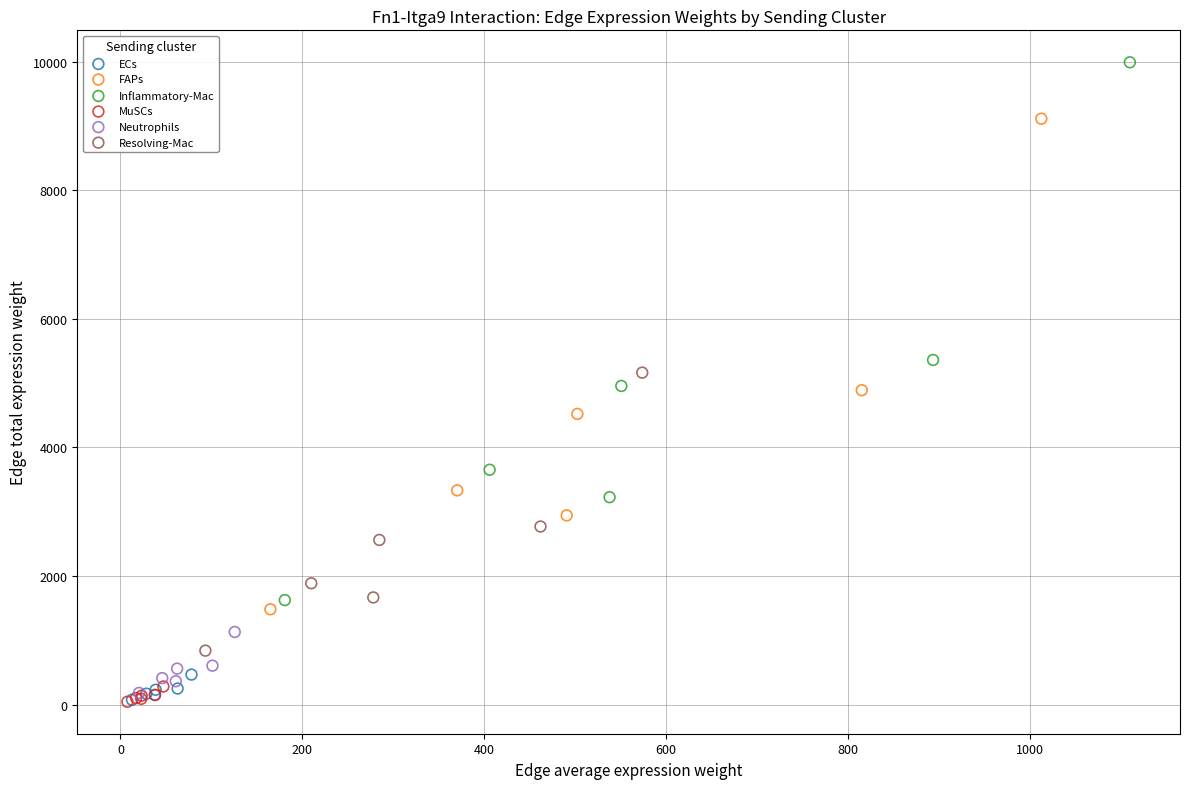

What are all the series names shown in the legend?

ECs, FAPs, Inflammatory-Mac, MuSCs, Neutrophils, Resolving-Mac